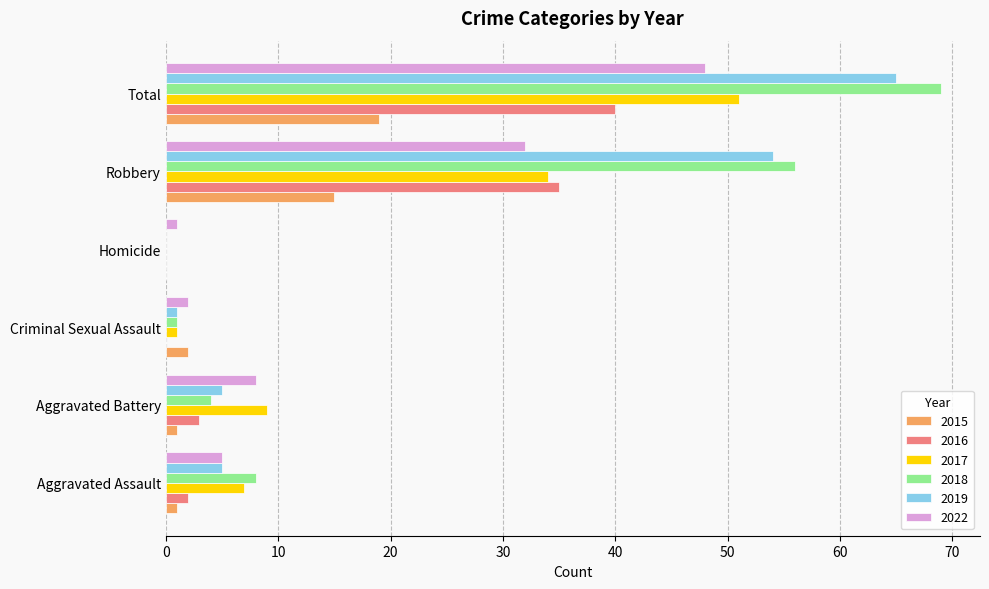

Which series has the largest total across all categories?

2018